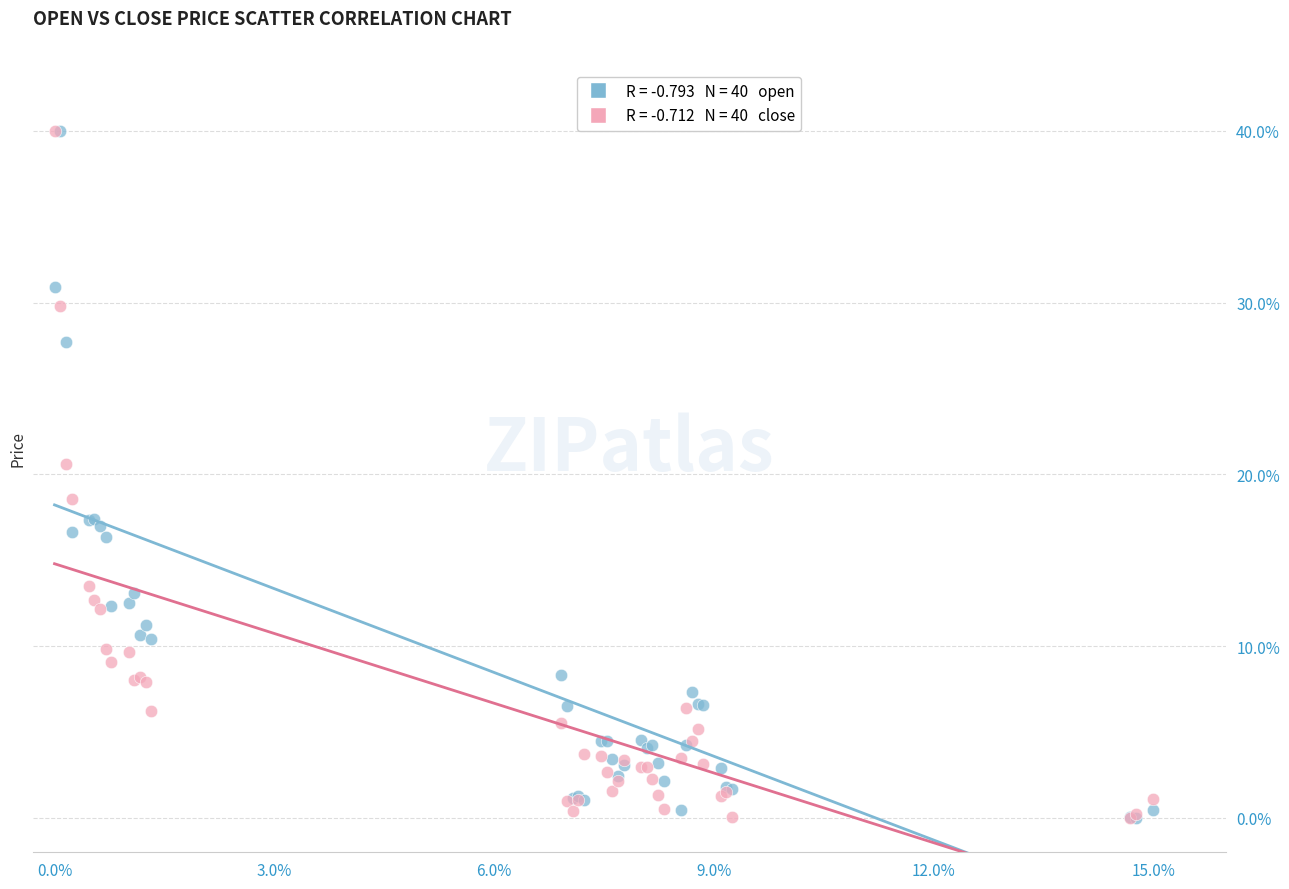

Across all series, what Y value is closest to 20?

20.6